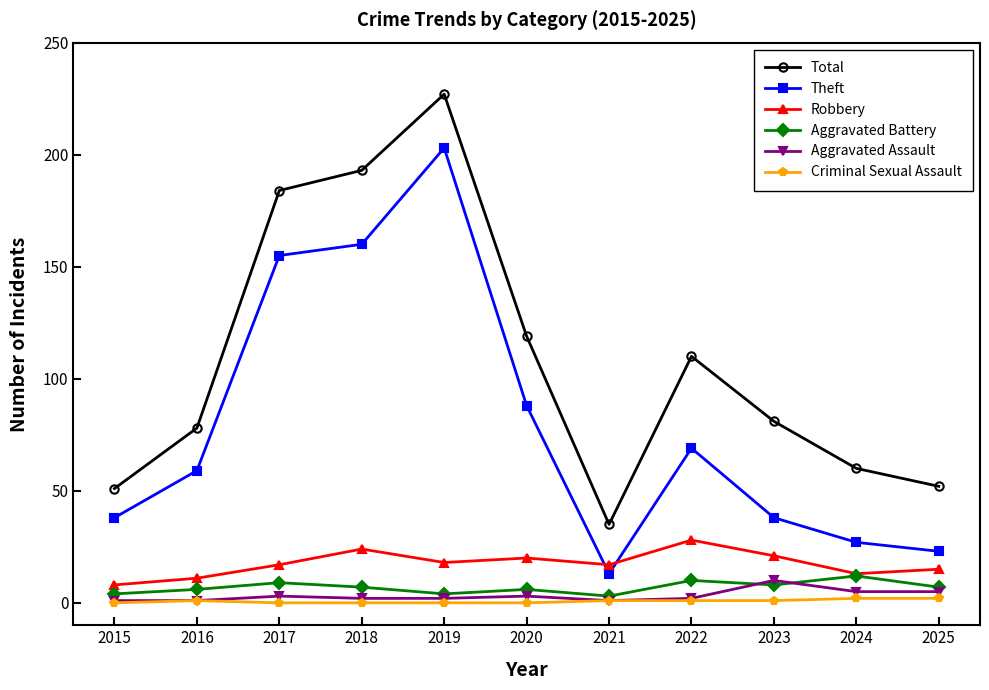

Which series has the widest spread of values?

Total